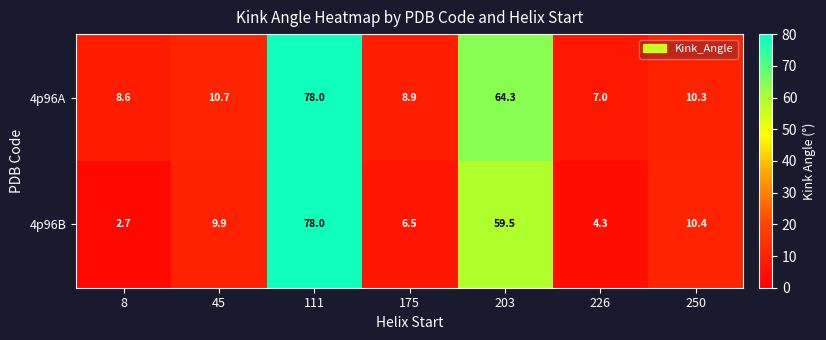

Reading right to left, what are all the values shown in this chart?

4p96A: 10.3	7.0	64.3	8.9	78.0	10.7	8.6
4p96B: 10.4	4.3	59.5	6.5	78.0	9.9	2.7